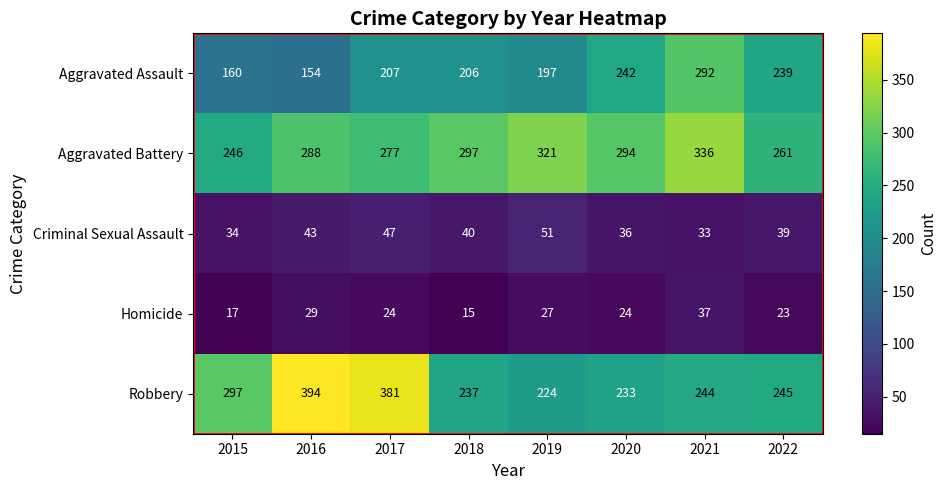

At 2016, list the series in order from smallest to largest.

Homicide, Criminal Sexual Assault, Aggravated Assault, Aggravated Battery, Robbery